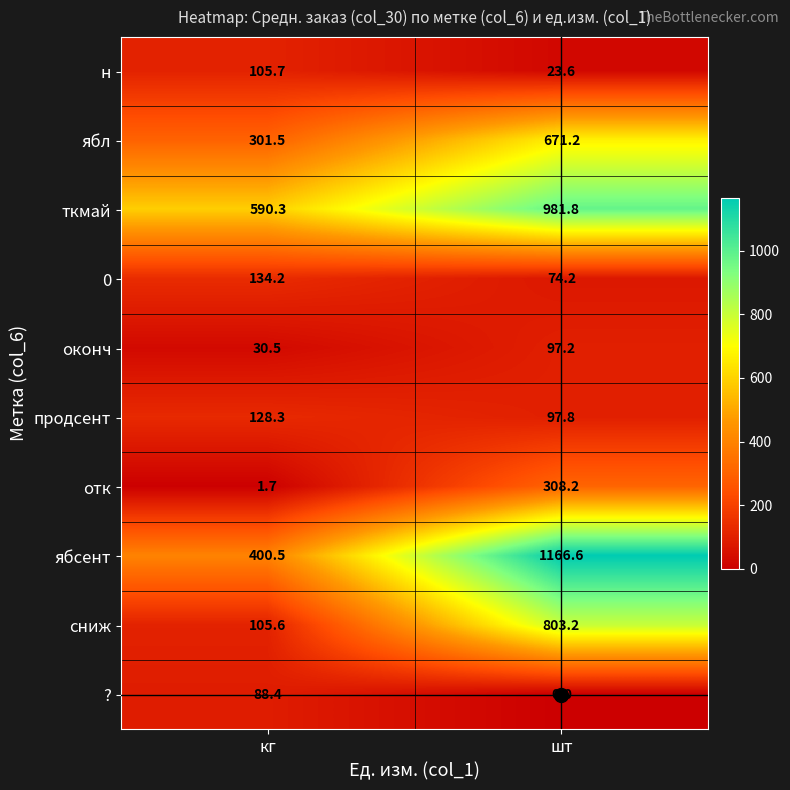

At кг, list the series in order from largest to smallest.

ткмай, ябсент, ябл, 0, продсент, н, сниж, ?, оконч, отк